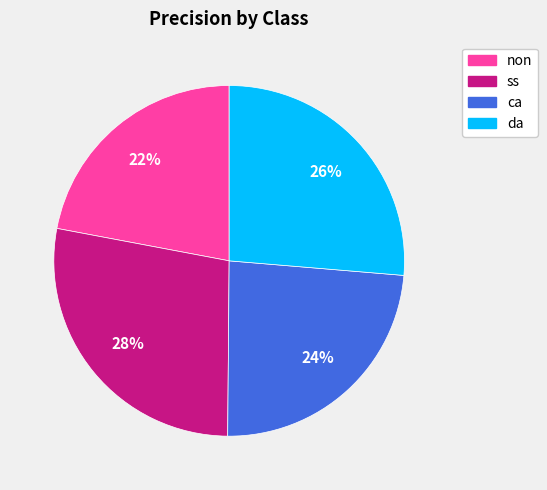

How many slices are in this pie chart?

4